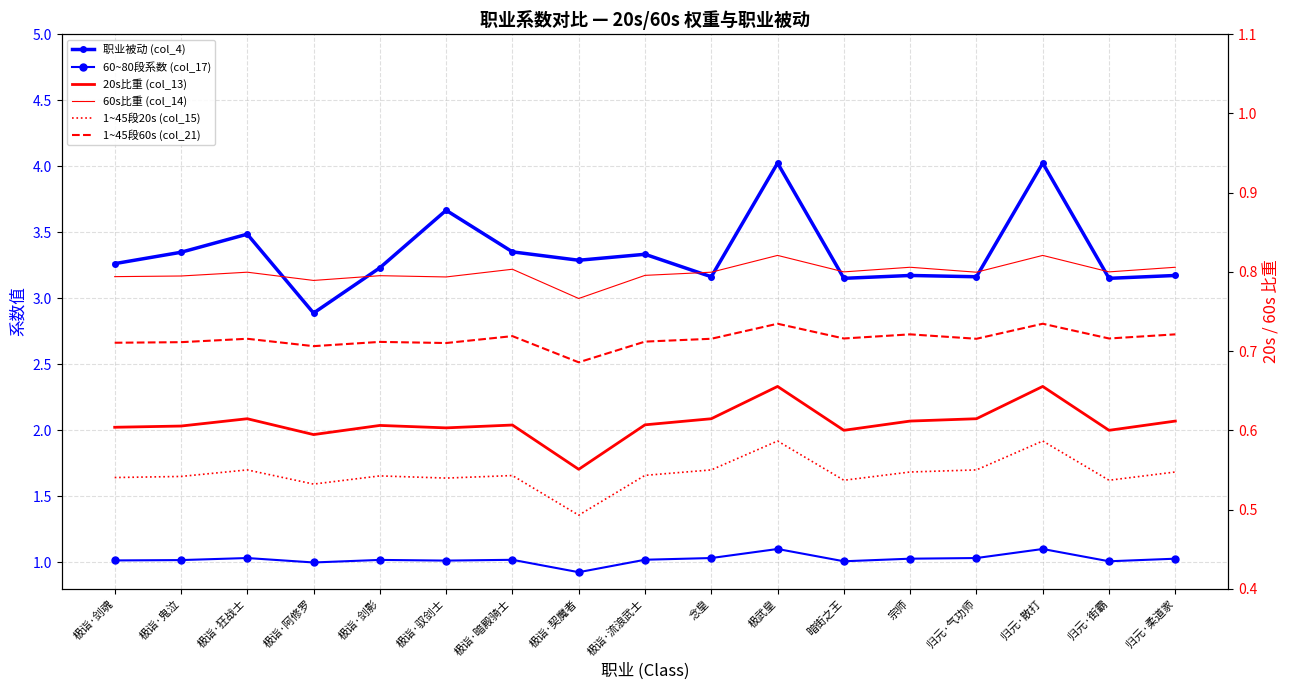

What is the label of the 1st point from the left?

极诣·剑魂